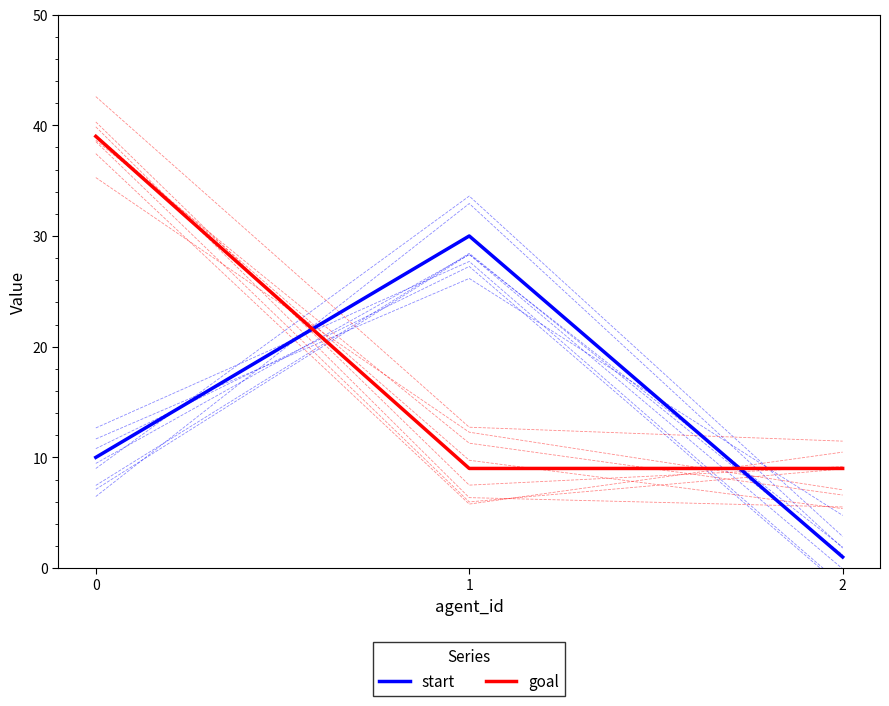

Reading right to left, what are all the values shown in this chart?

start: 1	30	10
goal: 9	9	39